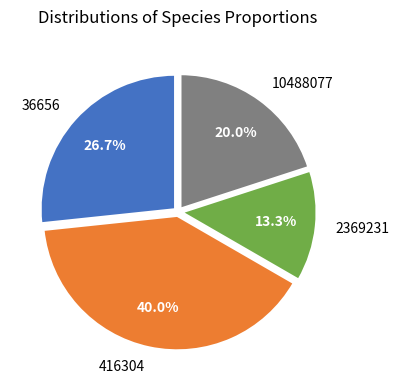

Rank the categories by value from highest to lowest.

416304, 36656, 10488077, 2369231